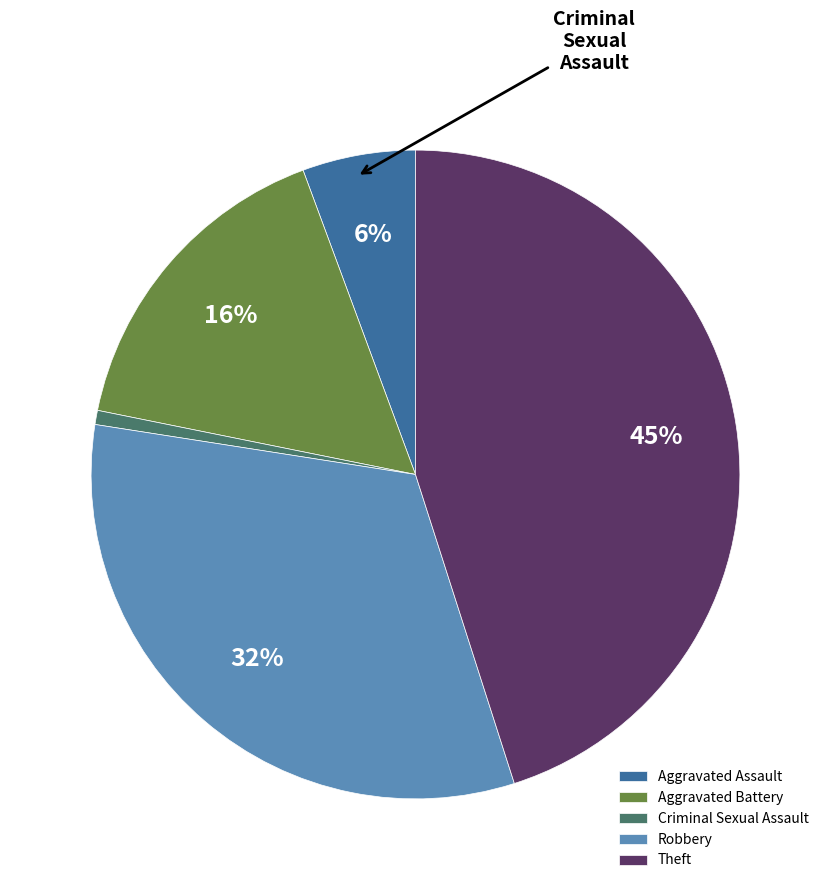

True or false: Robbery accounts for 32% of the total.

True